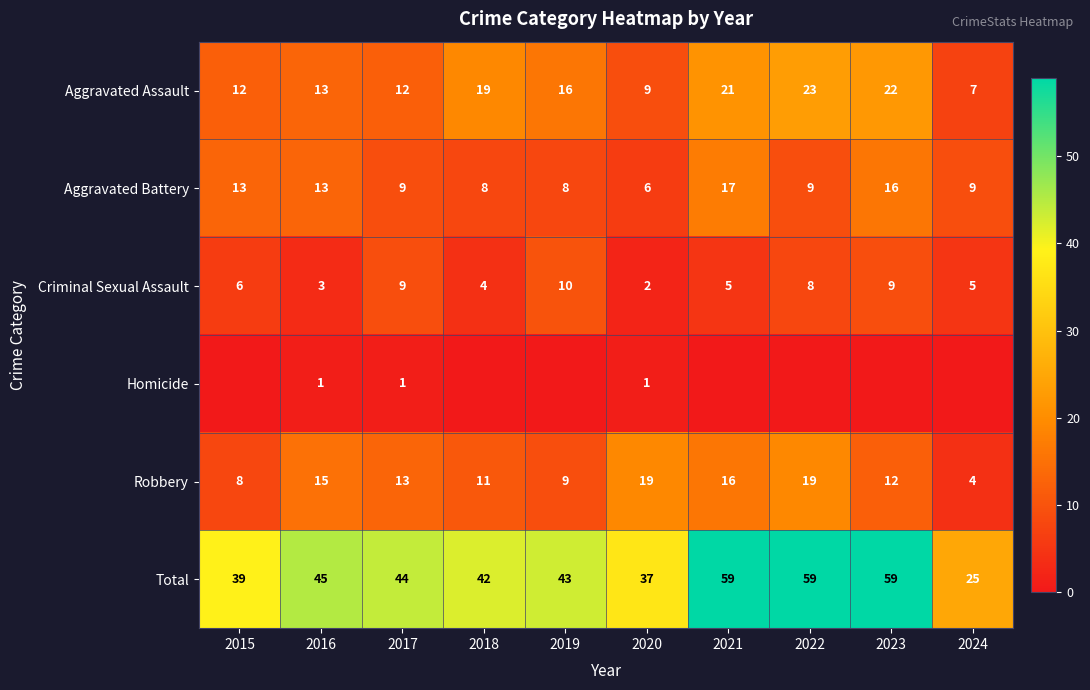

What is the sum of all Robbery values?

126